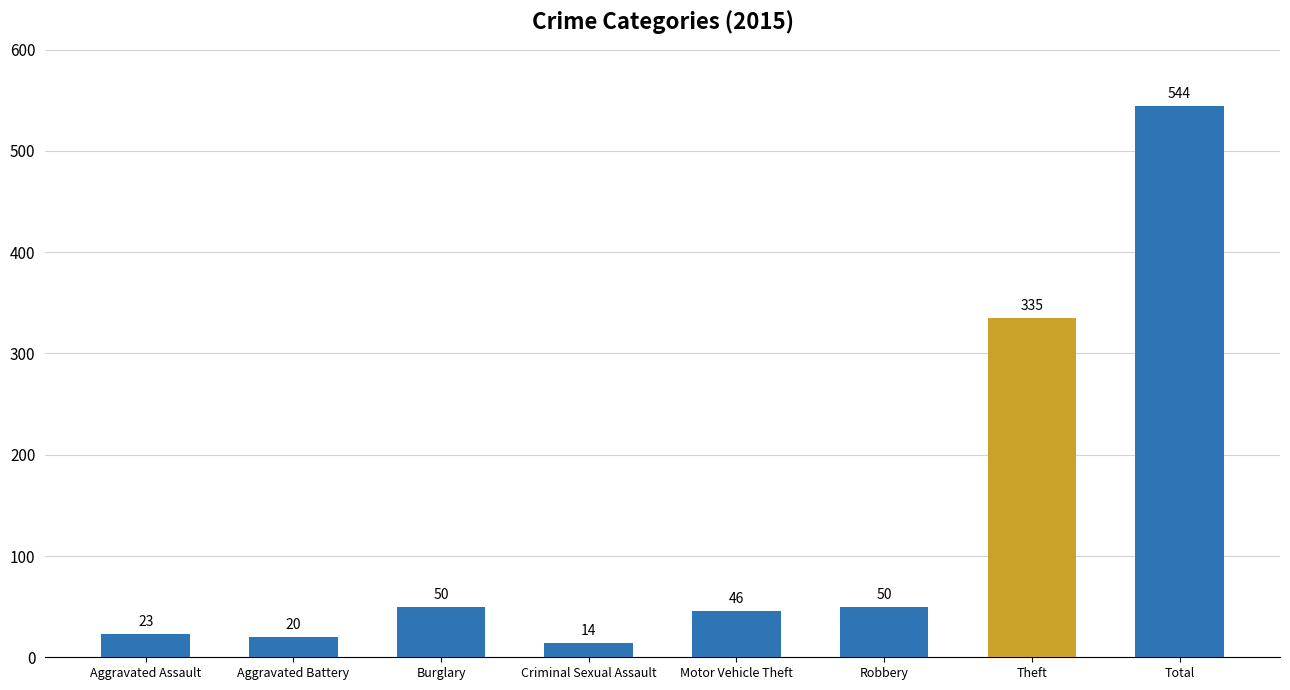

Count the number of data series in this chart.

1